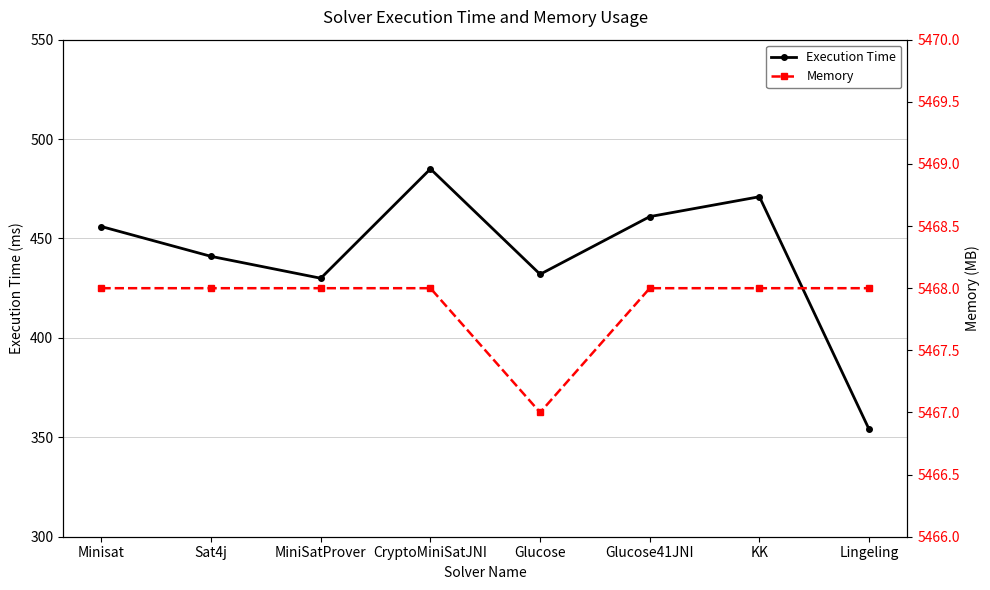

Is the value of Memory at Glucose41JNI greater than the value of Execution Time at Sat4j?

Yes